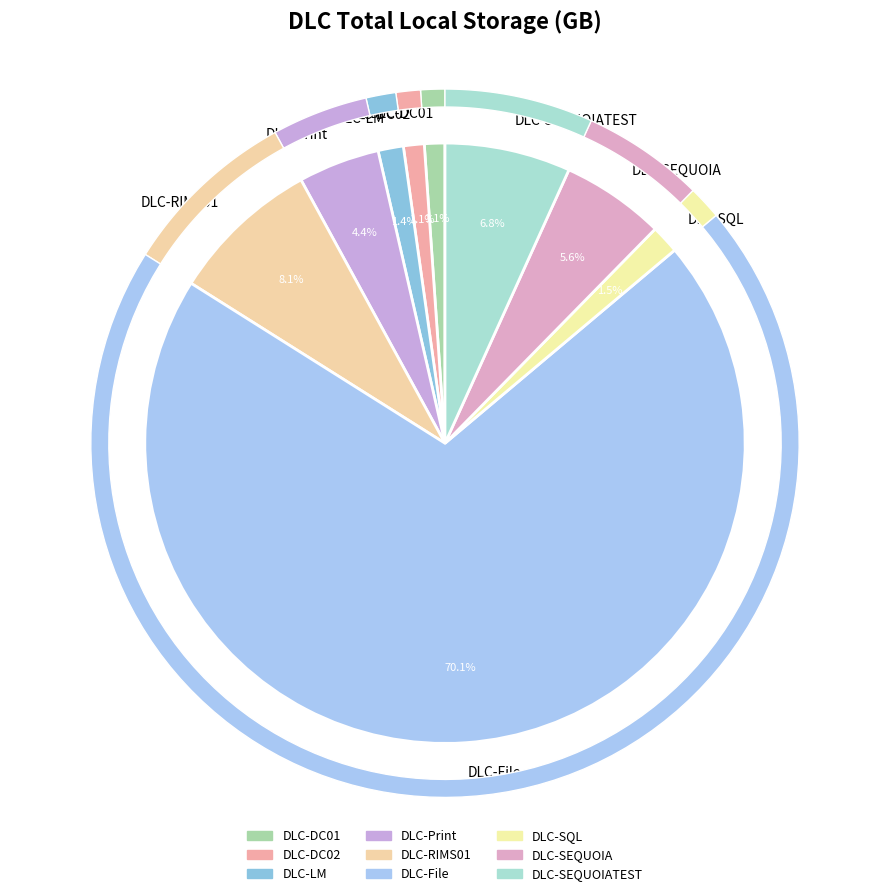

Approximately how many times larger is the value at DLC-SQL compared to DLC-RIMS01?

0.2